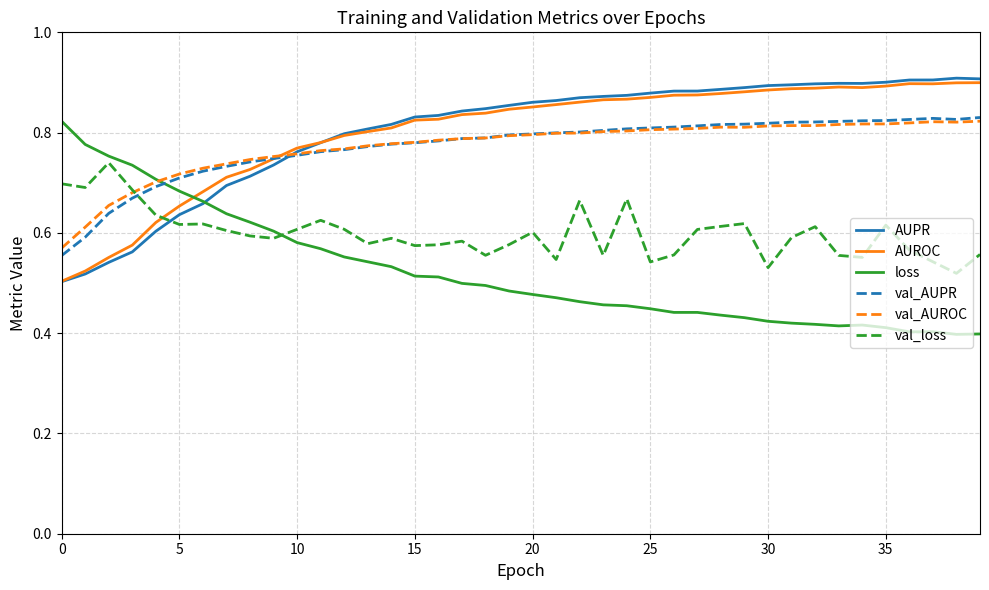

How many times do val_AUROC and loss cross each other?

1